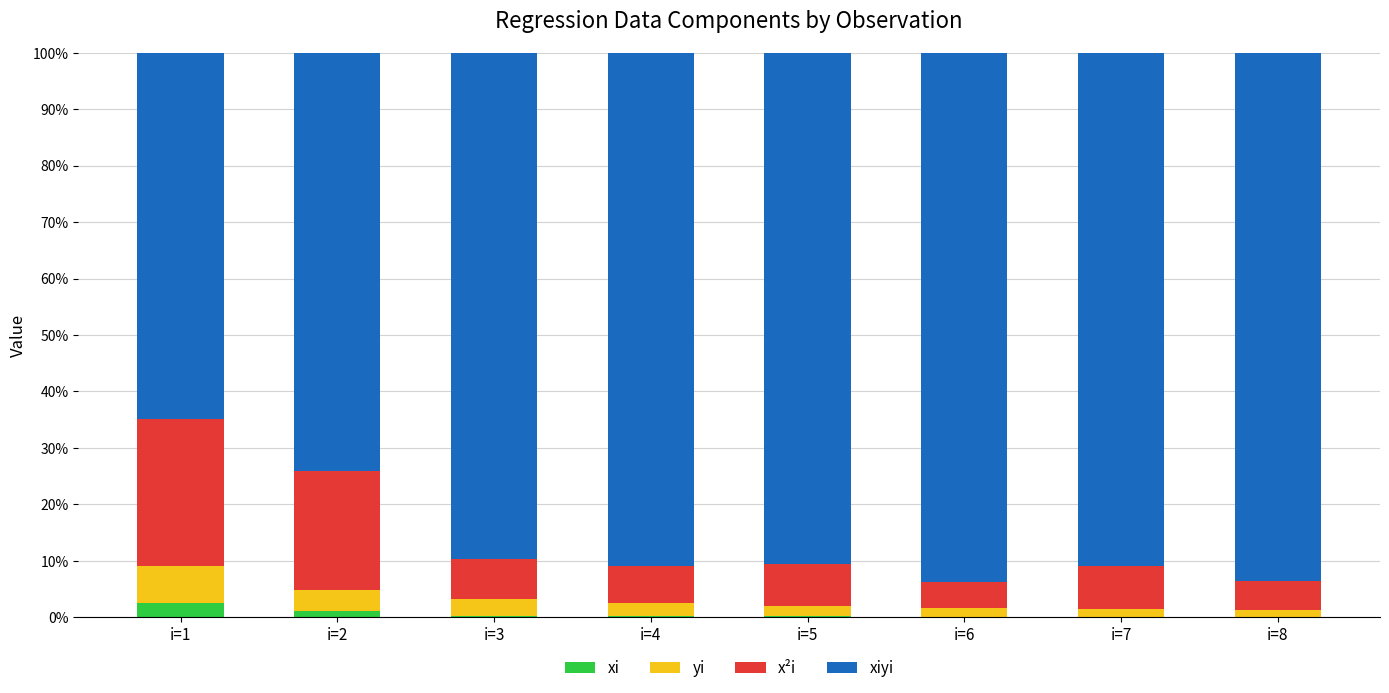

What is the sum of all xi values?

4.5